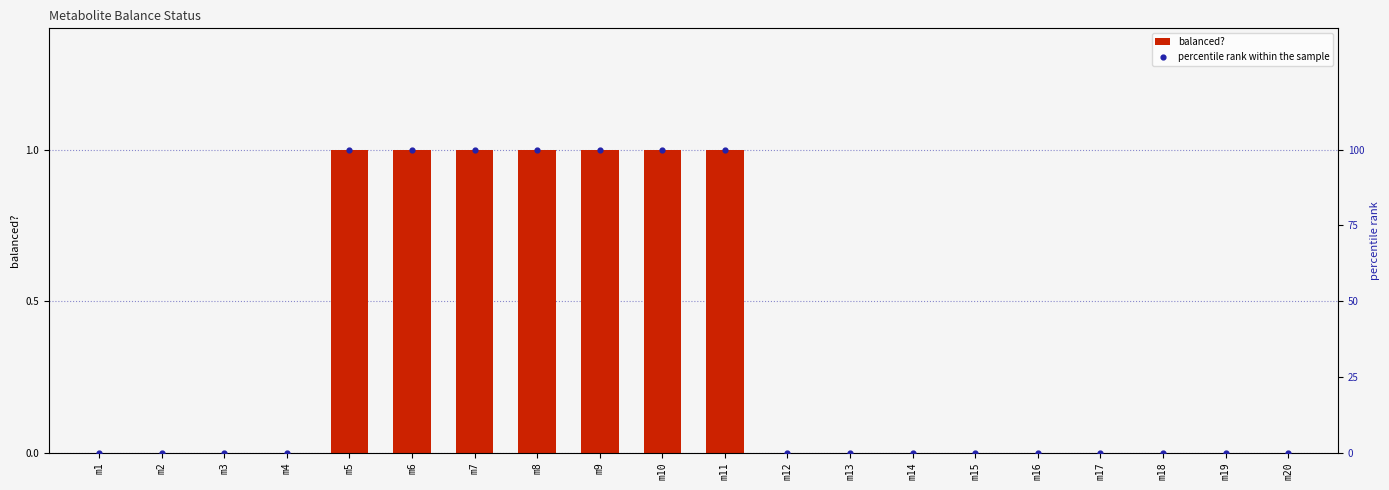

Which series has the widest spread of Y values?

percentile rank within the sample